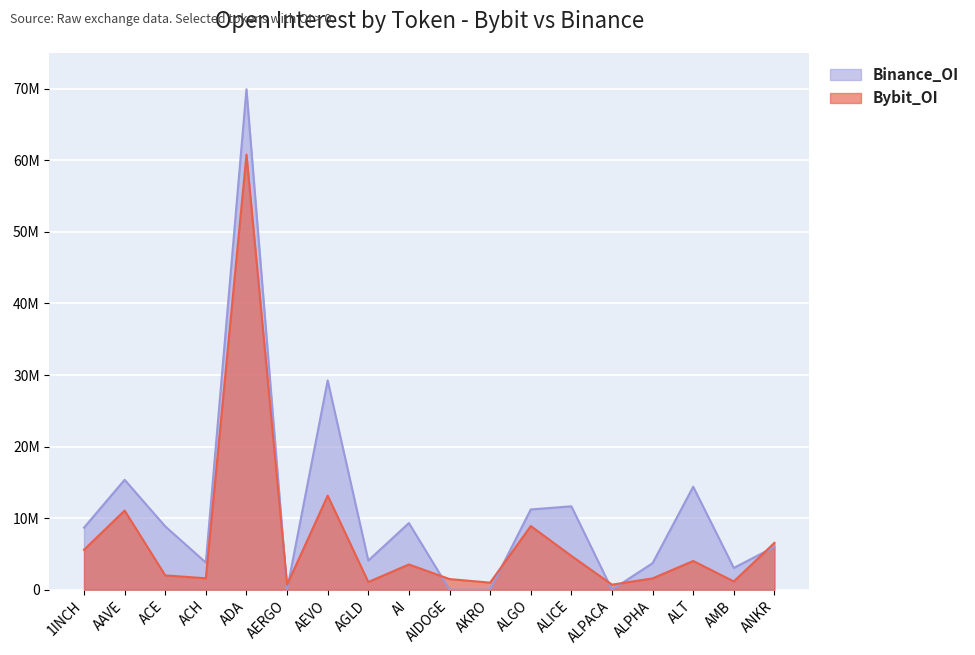

What are all the series names shown in the legend?

Binance_OI, Bybit_OI